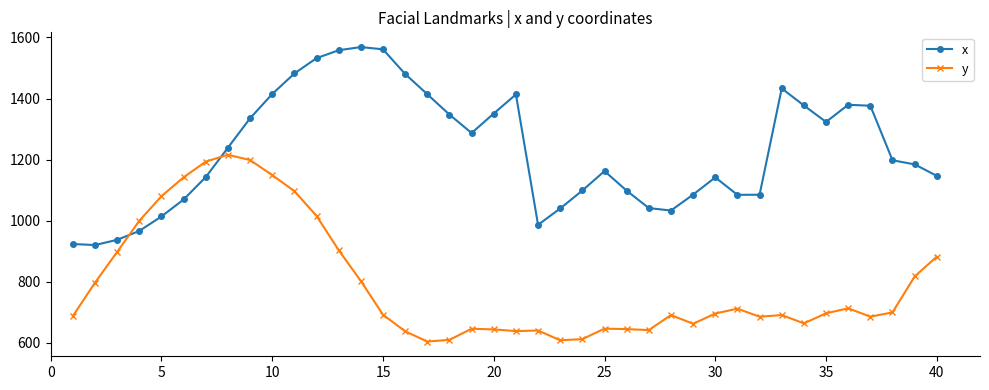

Which series has the largest total across all categories?

x